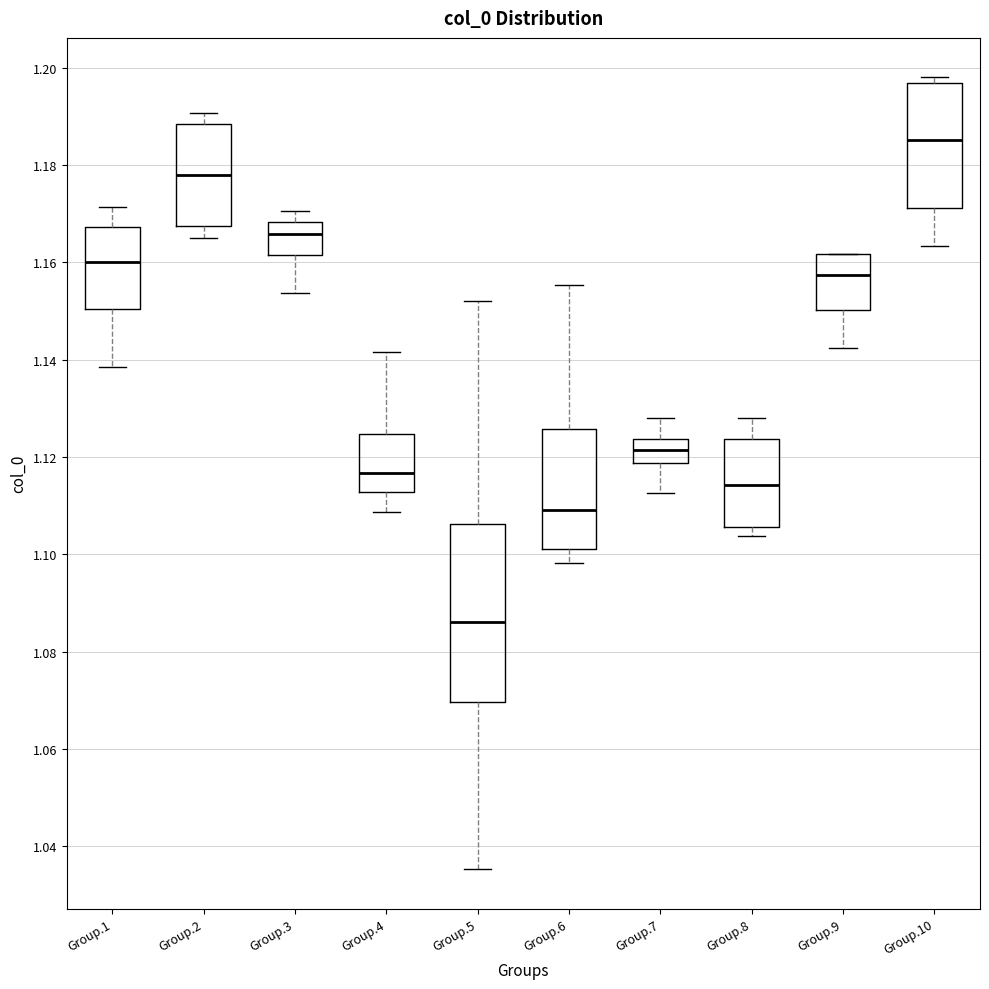

Reading left to right, read every box against the y-axis: the position of its median line, the range the box covers, and the ends of its whiskers. The values are not printed on the chart, so give them approximately, as read against the axis.

Group.1: median 1.160, box 1.150 to 1.168, whiskers 1.138 to 1.172
Group.2: median 1.178, box 1.168 to 1.188, whiskers 1.164 to 1.190
Group.3: median 1.166, box 1.162 to 1.168, whiskers 1.154 to 1.170
Group.4: median 1.116, box 1.112 to 1.124, whiskers 1.108 to 1.142
Group.5: median 1.086, box 1.070 to 1.106, whiskers 1.036 to 1.152
Group.6: median 1.108, box 1.102 to 1.126, whiskers 1.098 to 1.156
Group.7: median 1.122, box 1.118 to 1.124, whiskers 1.112 to 1.128
Group.8: median 1.114, box 1.106 to 1.124, whiskers 1.104 to 1.128
Group.9: median 1.158, box 1.150 to 1.162, whiskers 1.142 to 1.162
Group.10: median 1.186, box 1.172 to 1.196, whiskers 1.164 to 1.198